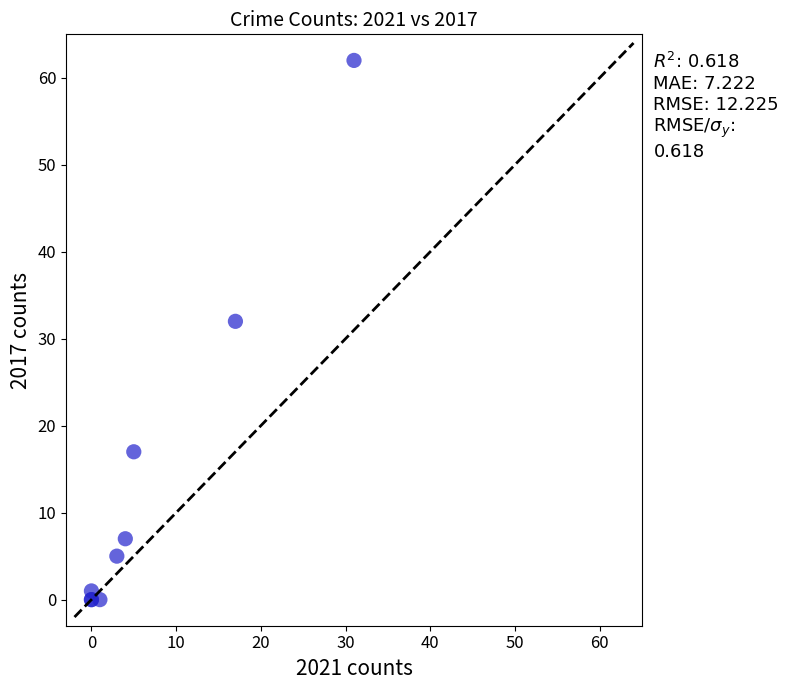

What Y value in the scatter plot is closest to 31?

32